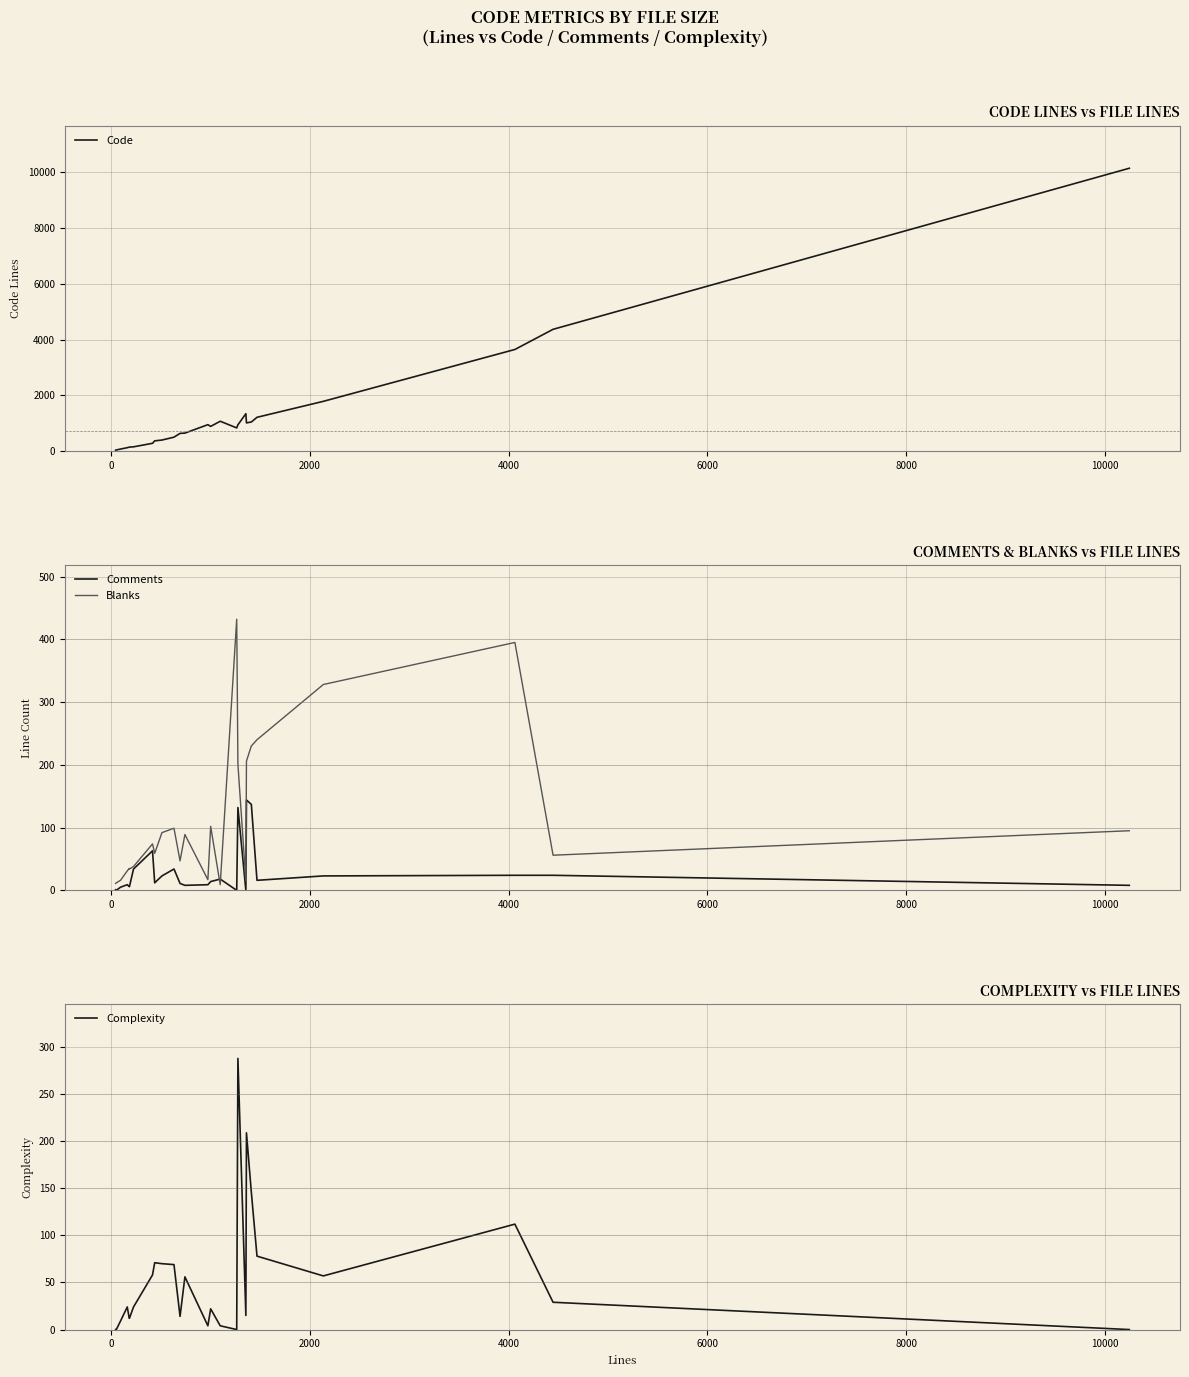

How many lines are shown in the chart?

4